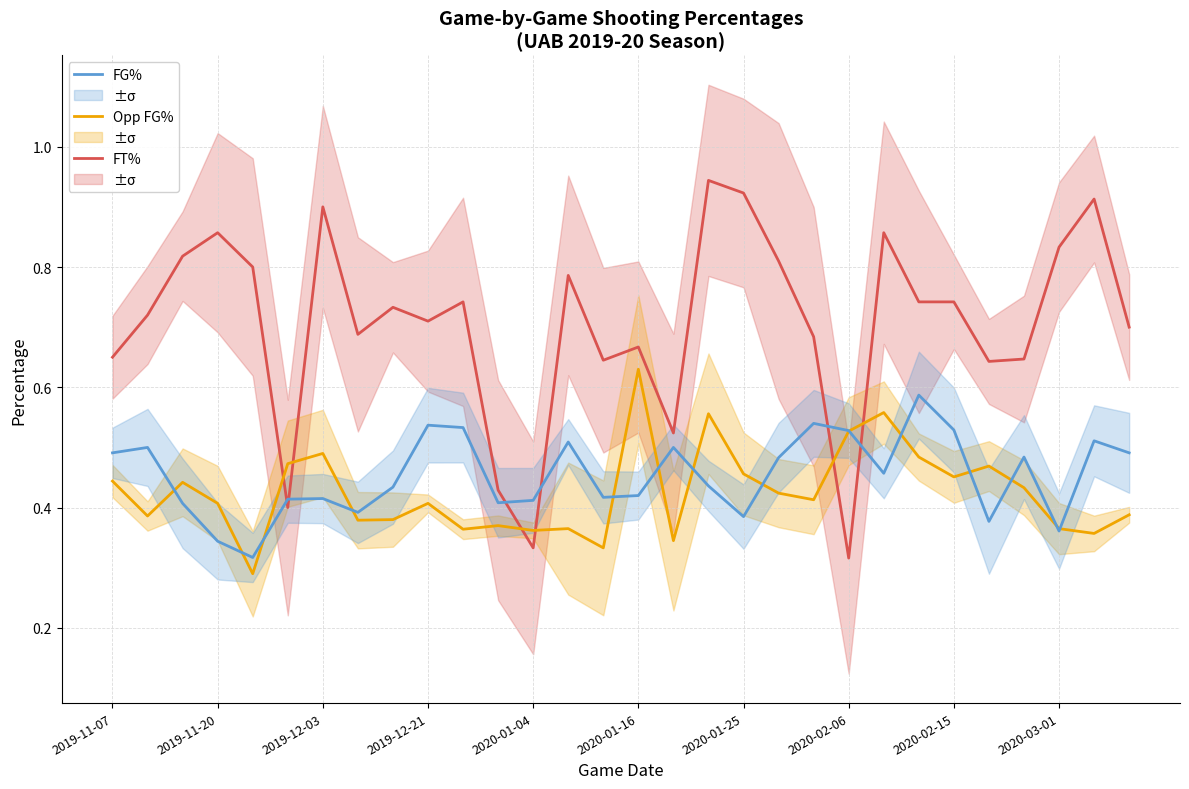

What is the spread (max minus min) of values at 28?

0.6